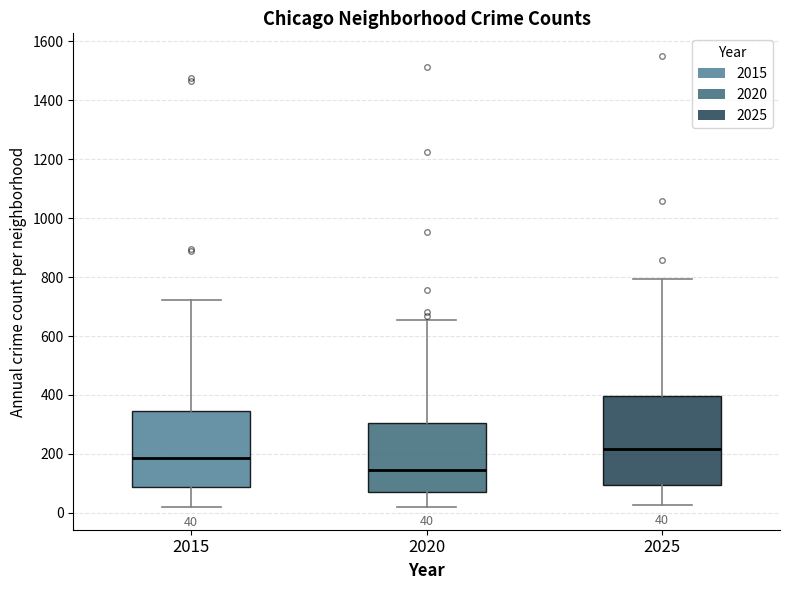

Which box is the tallest, from its lower edge to its upper edge?

2025